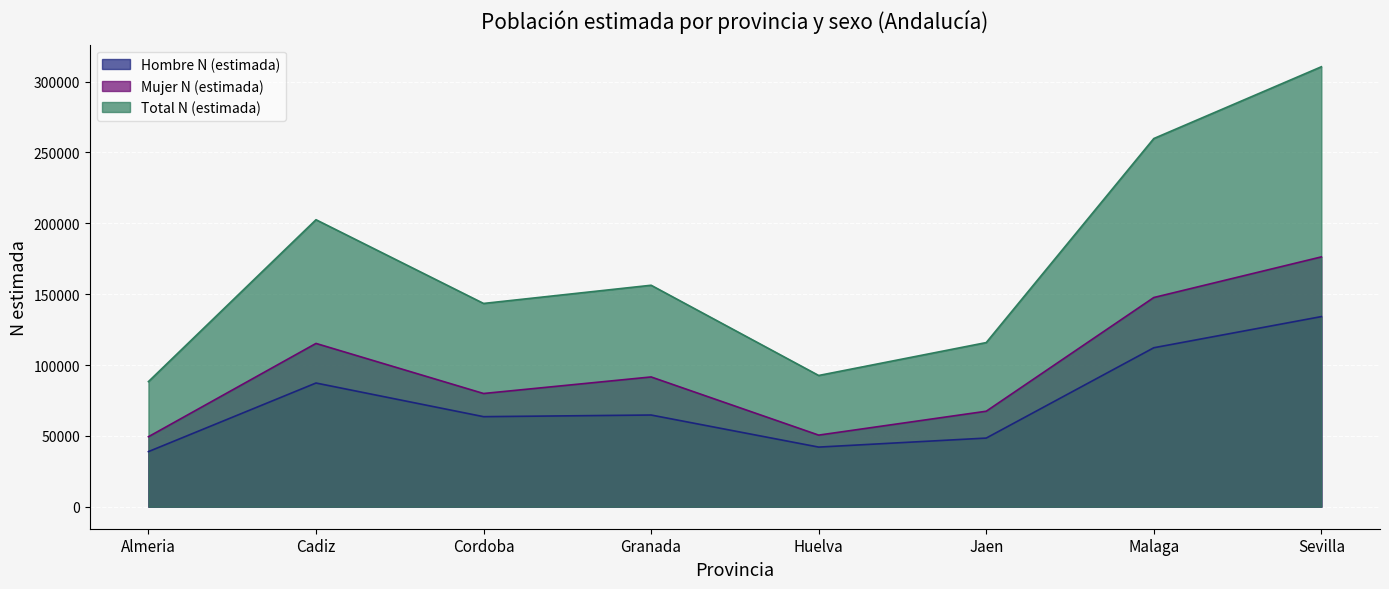

At how many categories does at least one series exceed 229619?

2